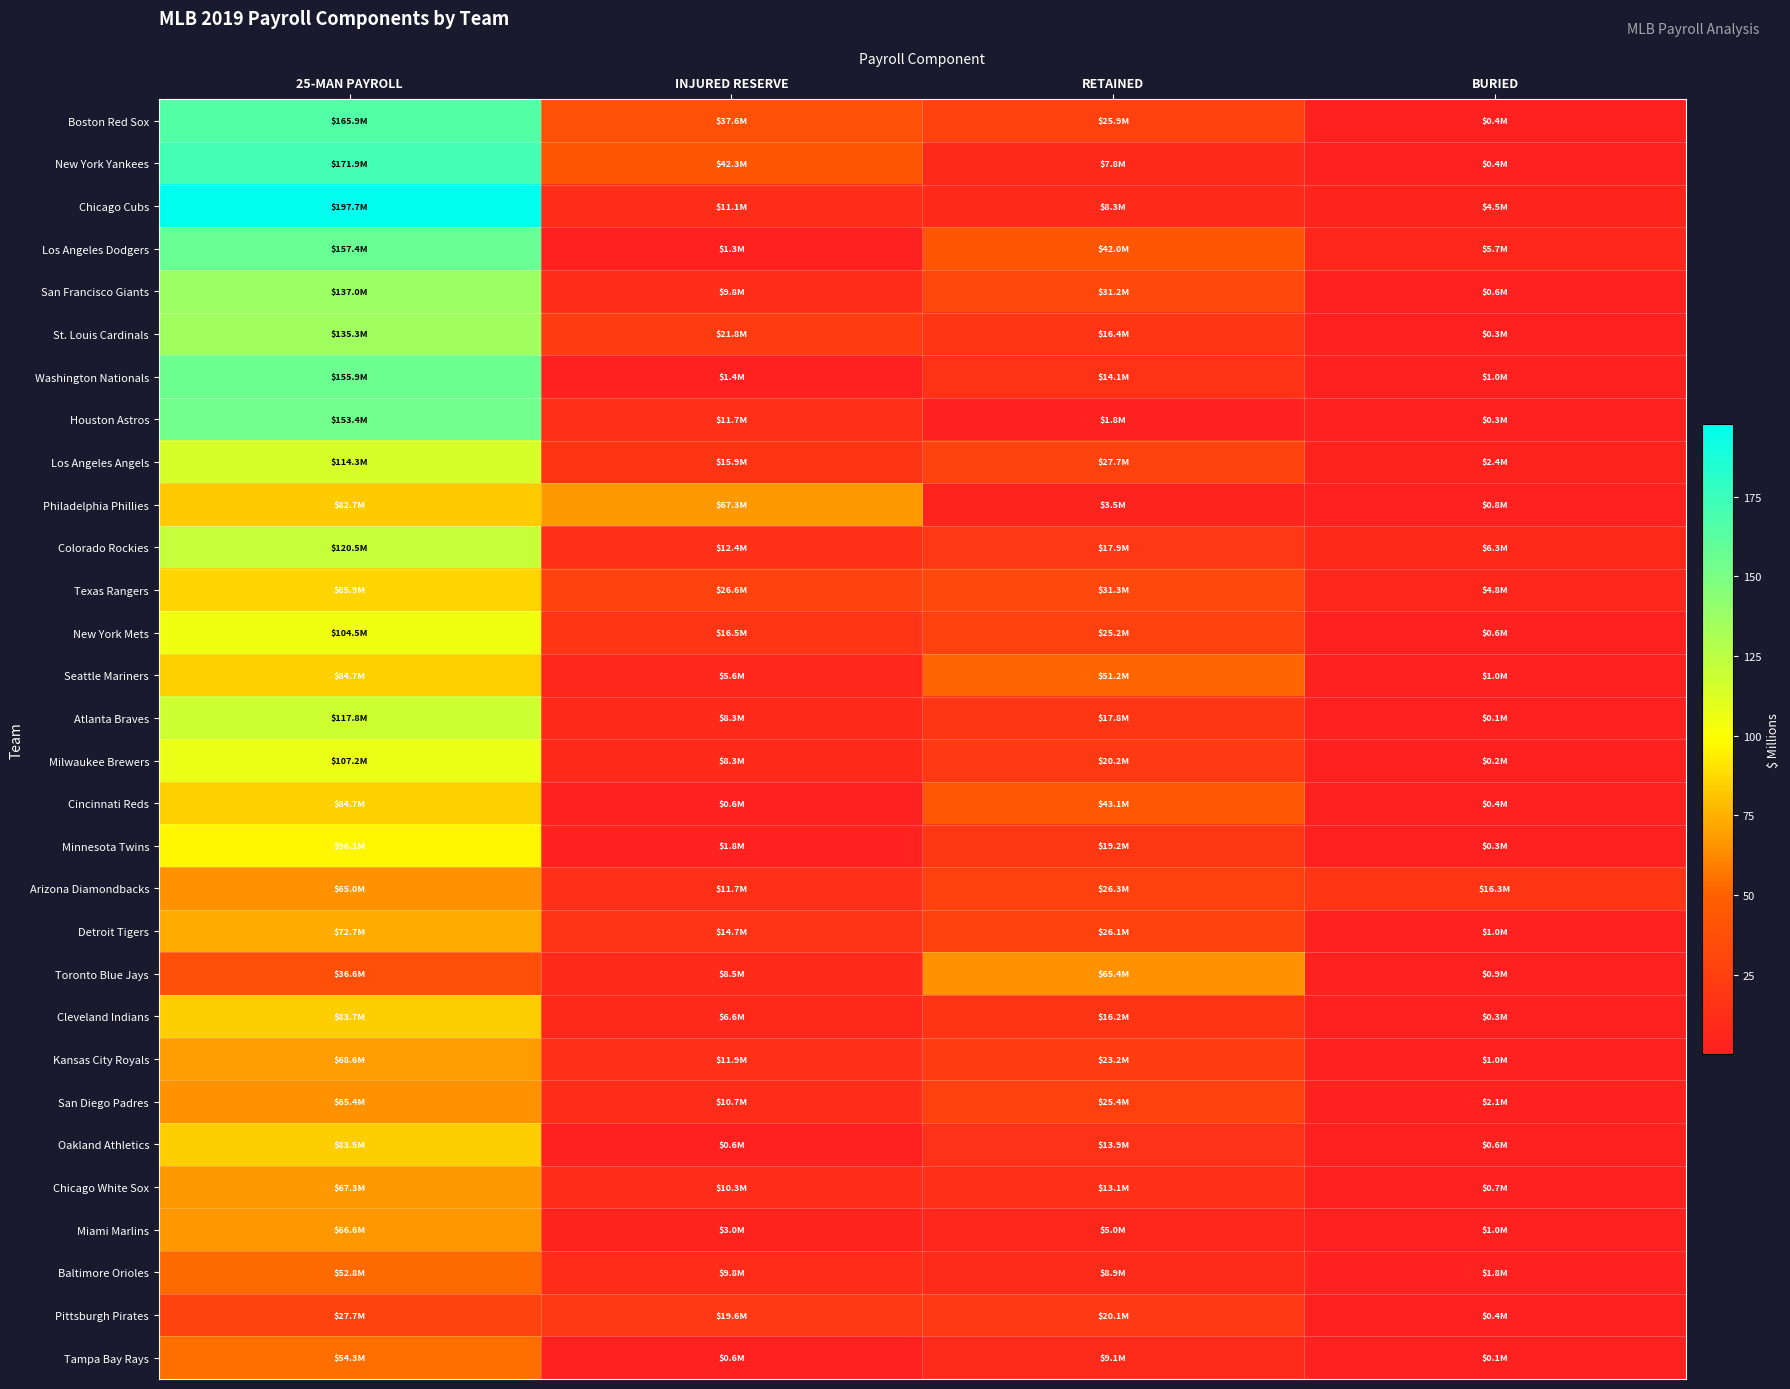

Rank the series at INJURED RESERVE from highest to lowest value.

Philadelphia Phillies, New York Yankees, Boston Red Sox, Texas Rangers, St. Louis Cardinals, Pittsburgh Pirates, New York Mets, Los Angeles Angels, Detroit Tigers, Colorado Rockies, Kansas City Royals, Houston Astros, Arizona Diamondbacks, Chicago Cubs, San Diego Padres, Chicago White Sox, Baltimore Orioles, San Francisco Giants, Toronto Blue Jays, Atlanta Braves, Milwaukee Brewers, Cleveland Indians, Seattle Mariners, Miami Marlins, Minnesota Twins, Washington Nationals, Los Angeles Dodgers, Tampa Bay Rays, Oakland Athletics, Cincinnati Reds